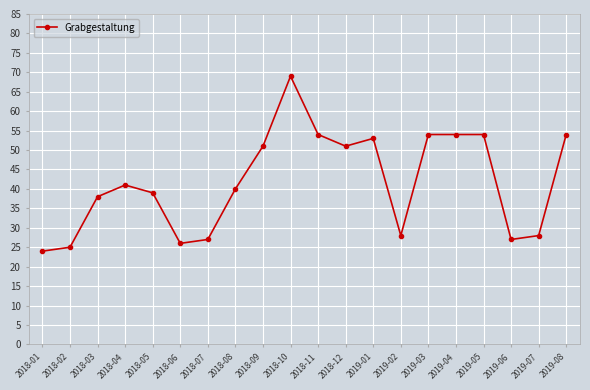

What is the value of the 15th point from the left?

54